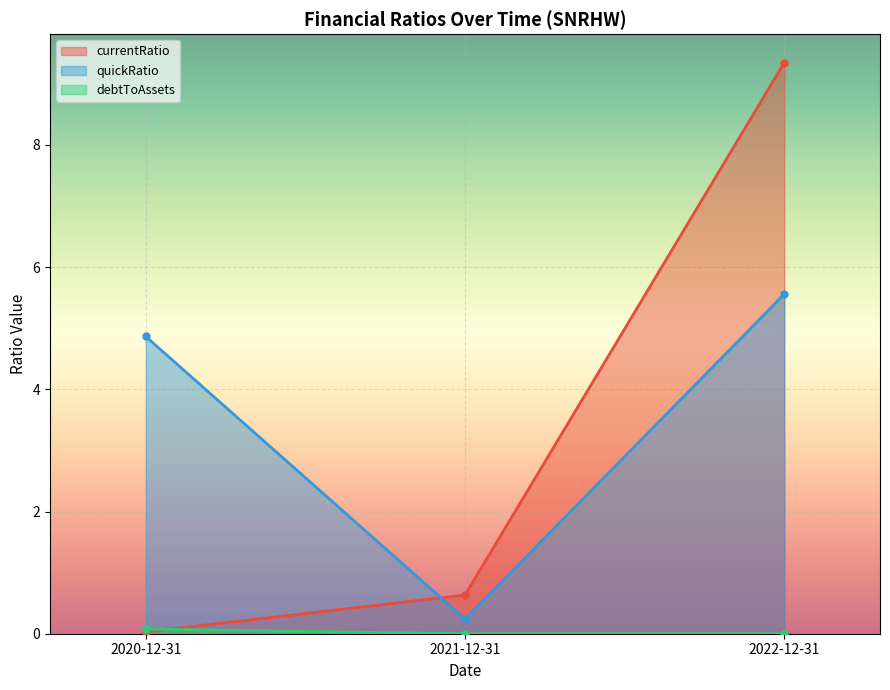

Reading left to right, what are all the values shown in this chart?

currentRatio: 2020-12-31=0.0	2021-12-31=0.6	2022-12-31=9.3
quickRatio: 2020-12-31=4.9	2021-12-31=0.2	2022-12-31=5.6
debtToAssets: 2020-12-31=0.1	2021-12-31=0.0	2022-12-31=0.0